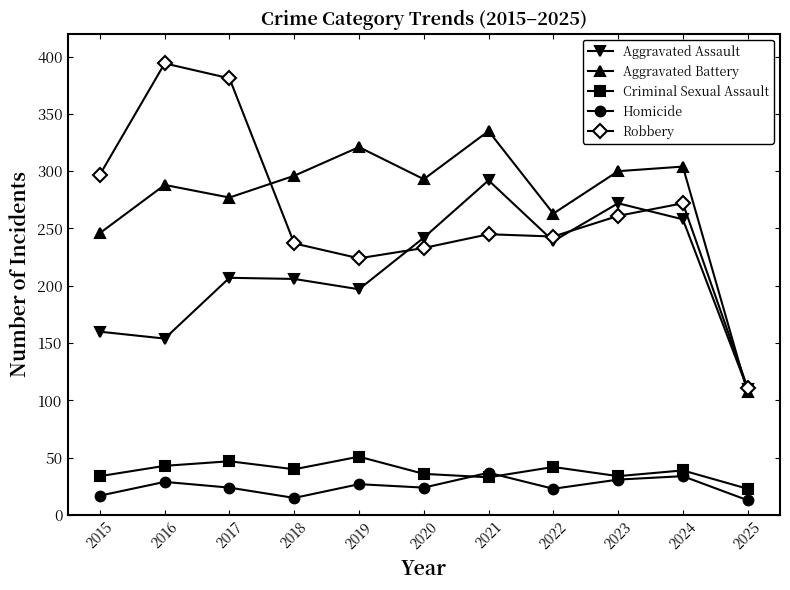

What is the spread (max minus min) of values at 2016?

365